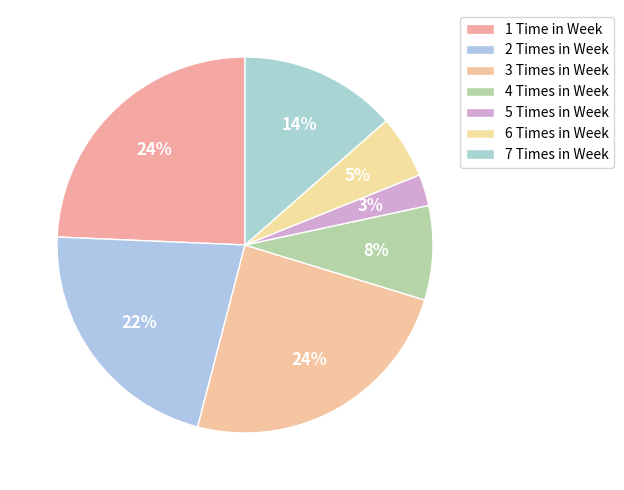

How many segments does this pie chart have?

7